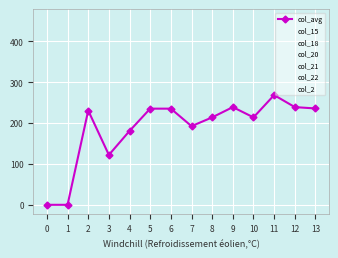

List the labels in order of col_2 value, smallest first.

0, 1, 2, 3, 4, 5, 6, 7, 8, 9, 10, 11, 12, 13